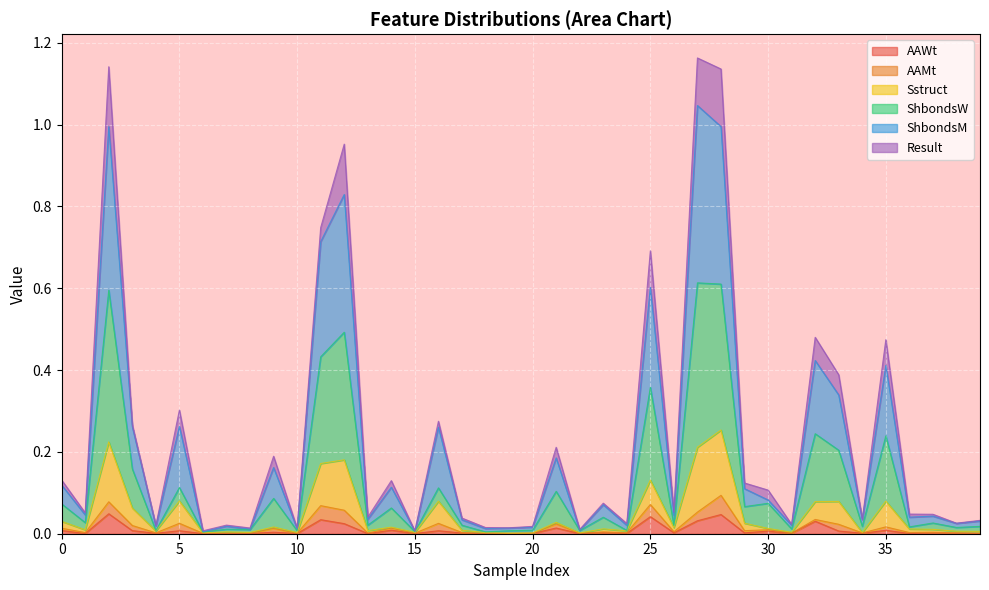

What is the sum of all AAWt values?

0.4